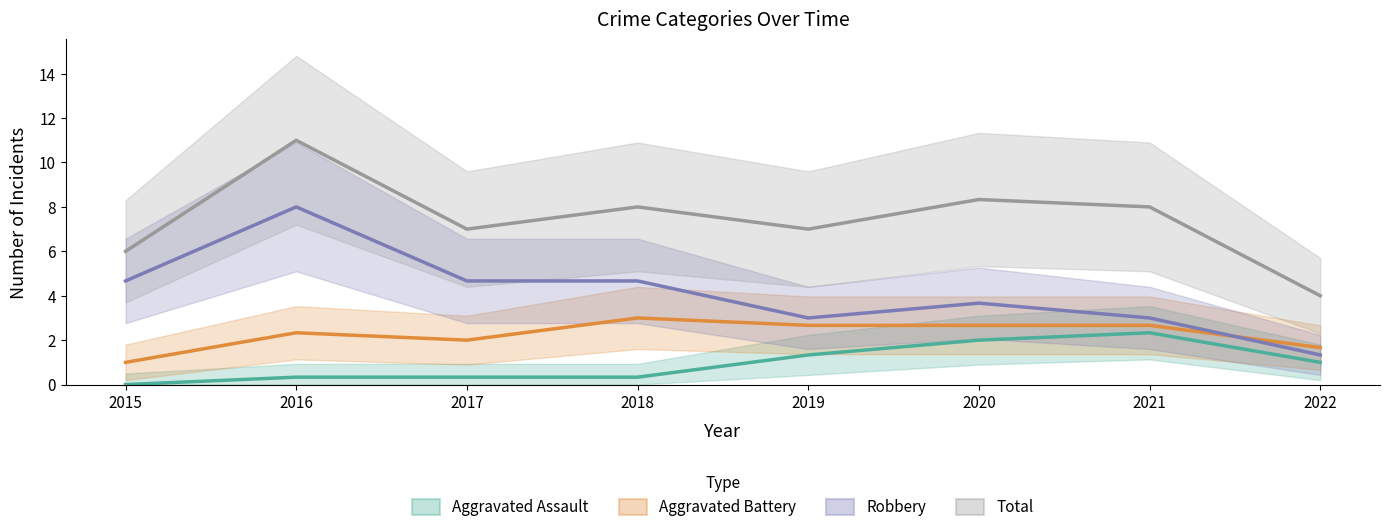

Does the chart display data point markers on the line(s)?

No